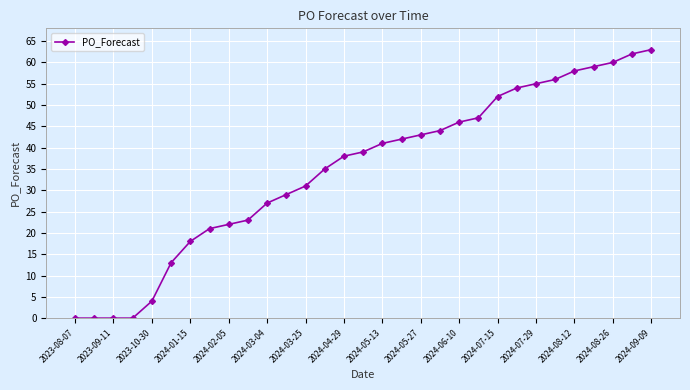

What is the maximum value shown in the chart?

63